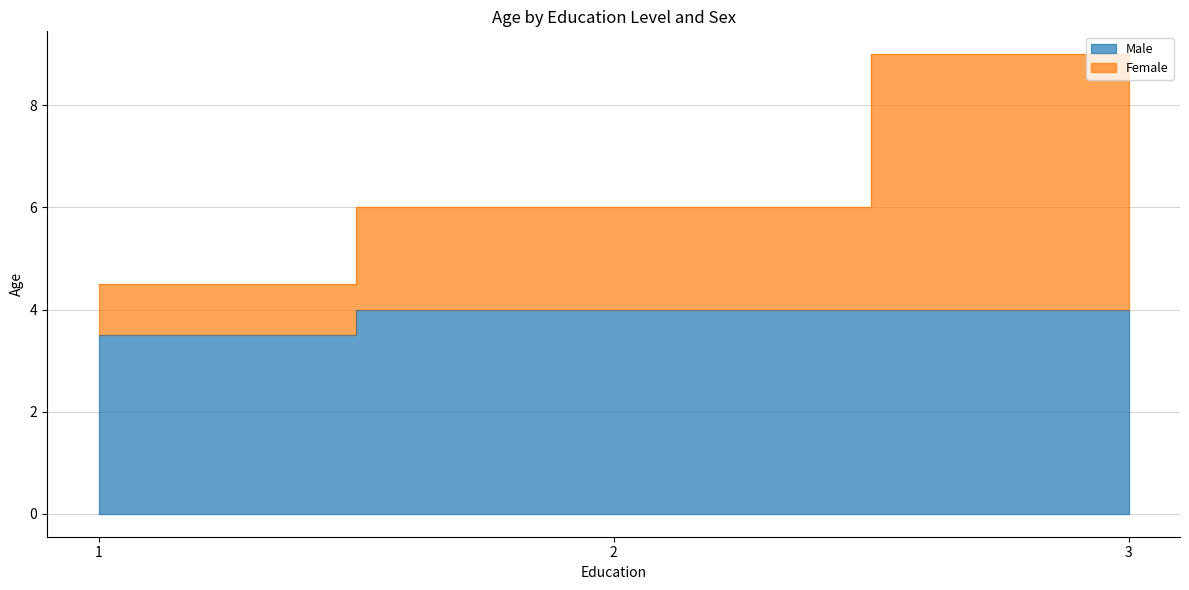

What value does the Male series have at 2?

4.0